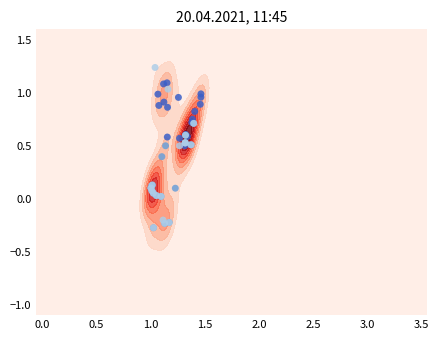

The Scenario 2 series shows -0.4 at 11. True or false?

False